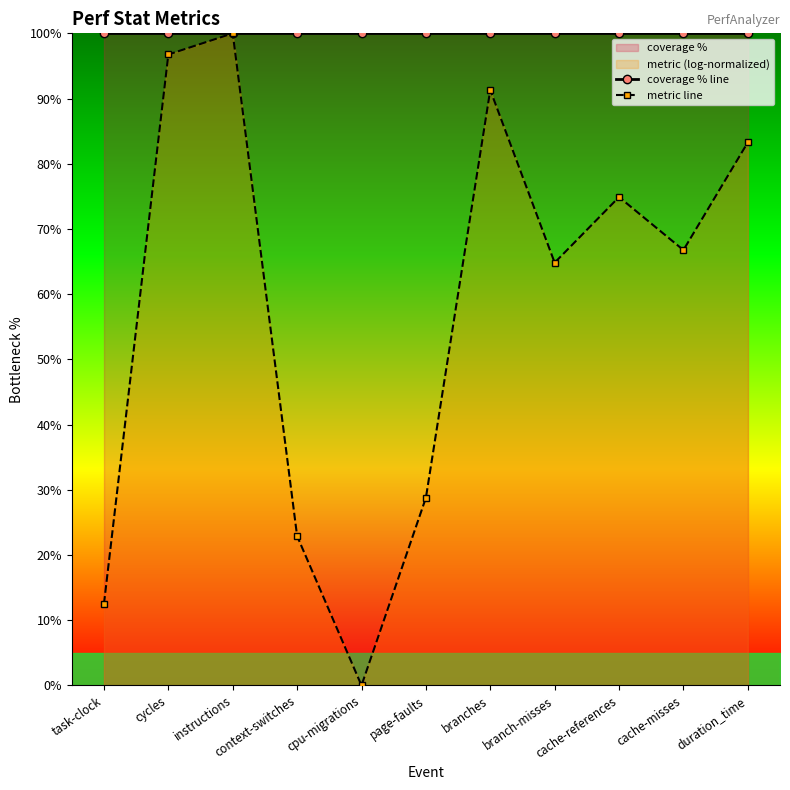

What position from the right is branches?

5